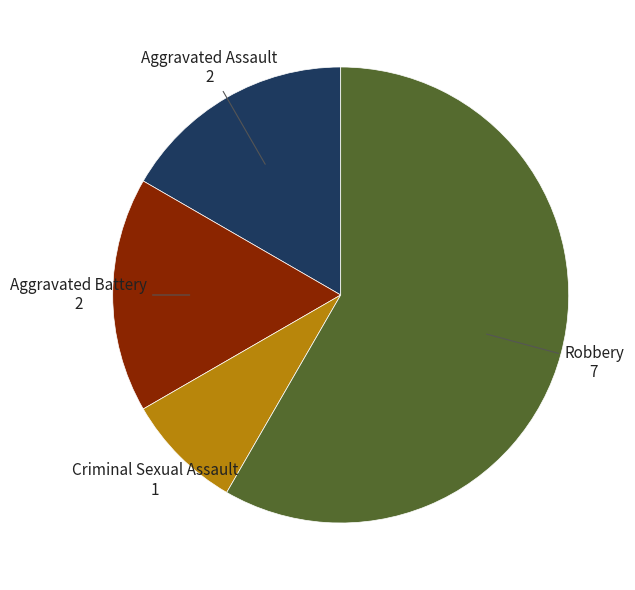

Count the number of slices in the pie.

4